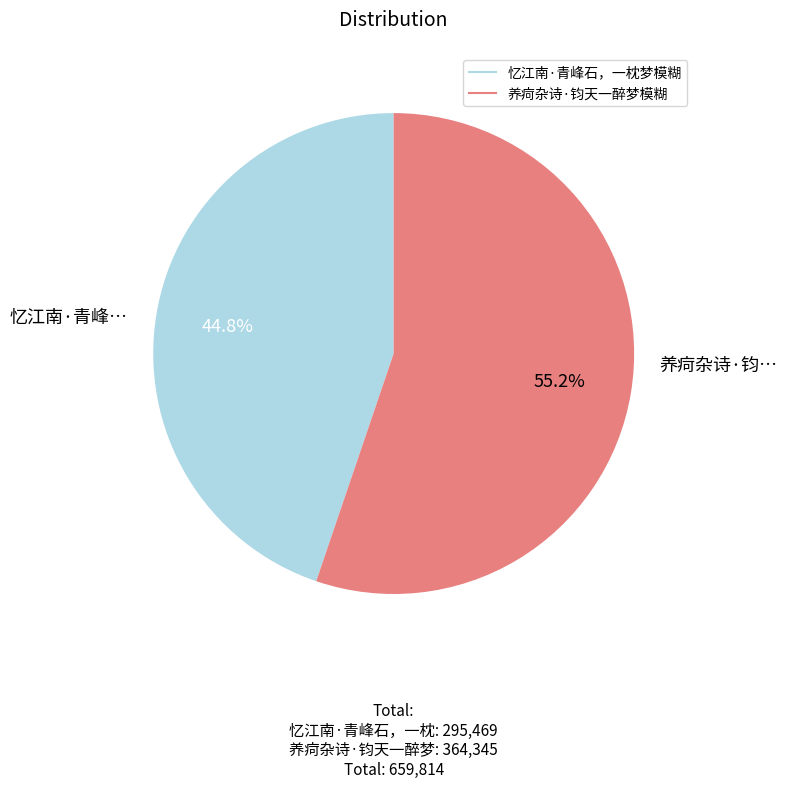

How many segments does this pie chart have?

2